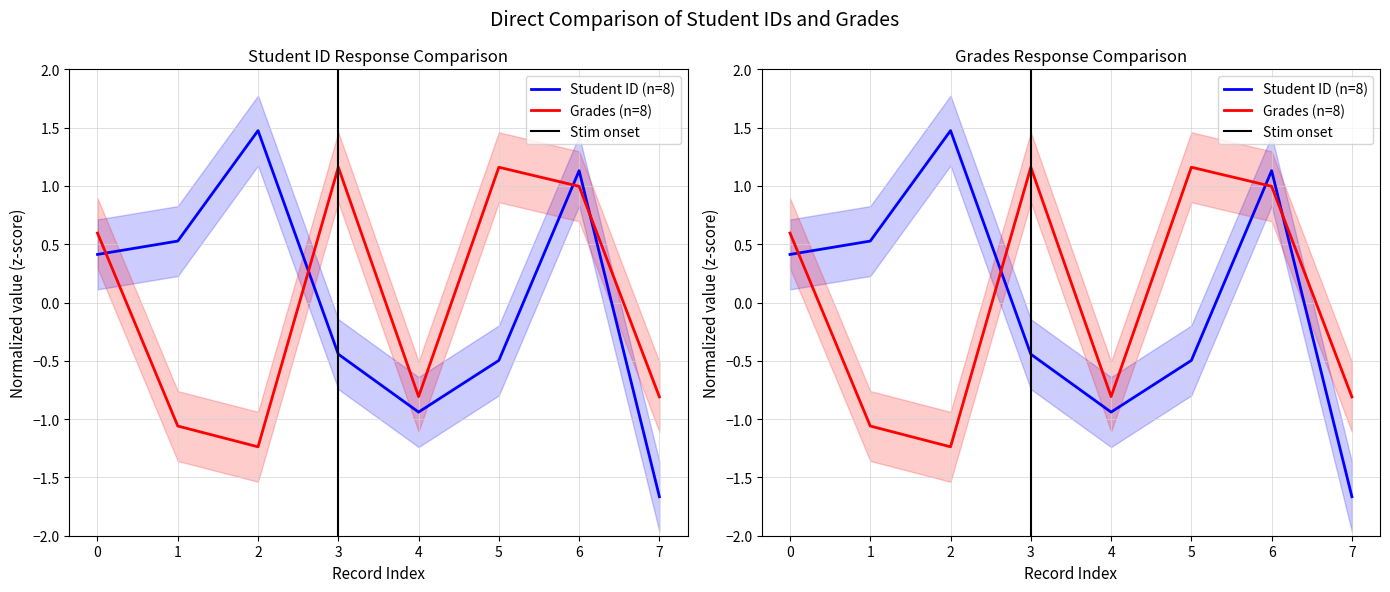

True or false: Student ID has a value of 0.6 at 2.

False